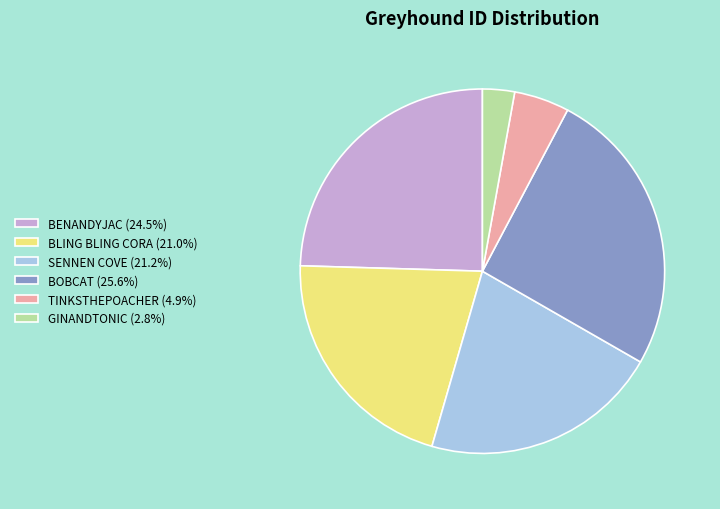

Is there any slice that represents more than half of the pie?

No